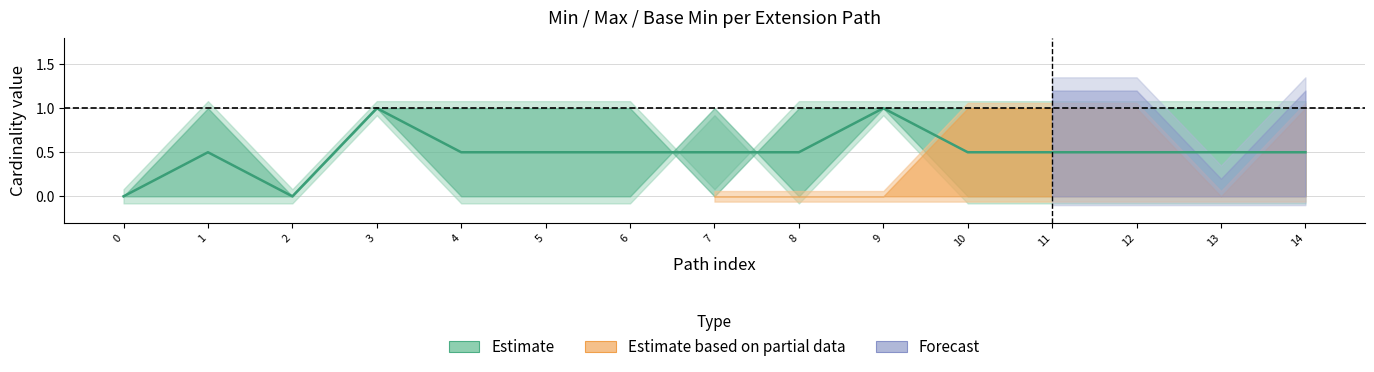

What position from the left is 13?

14